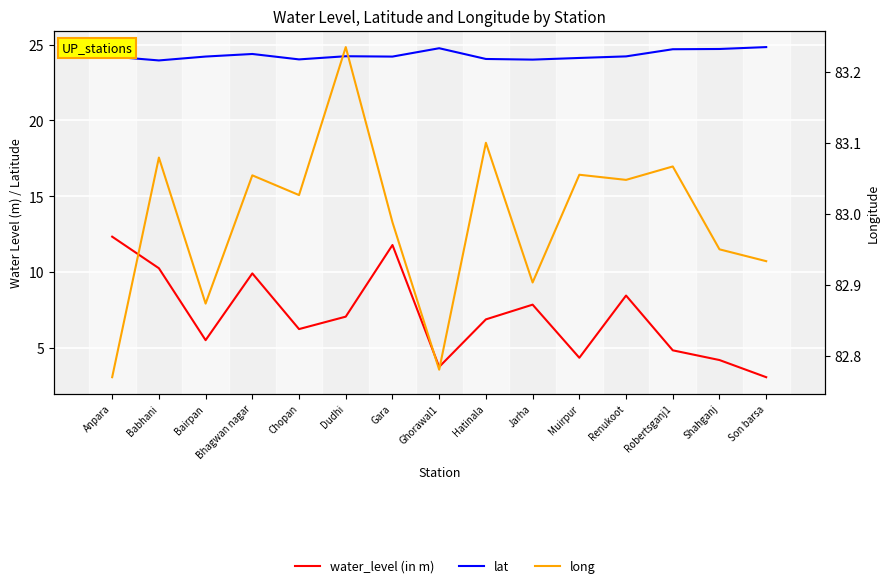

What are all the series names shown in the legend?

water_level (in m), lat, long